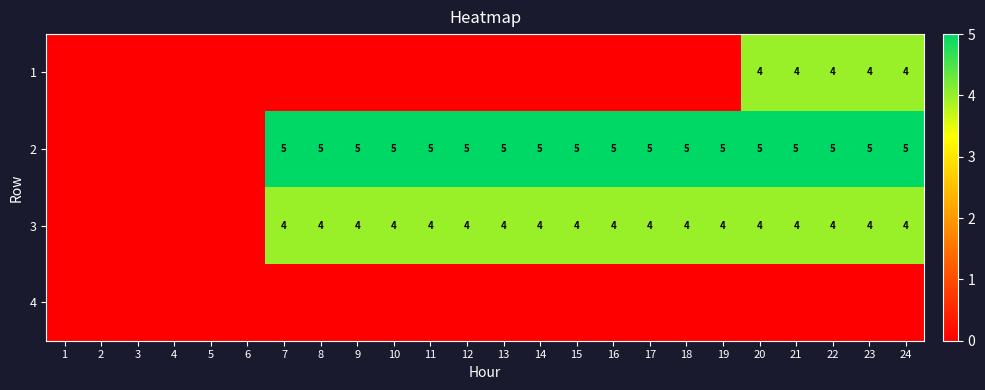

Is it true that 1 equals 4 at 22?

True